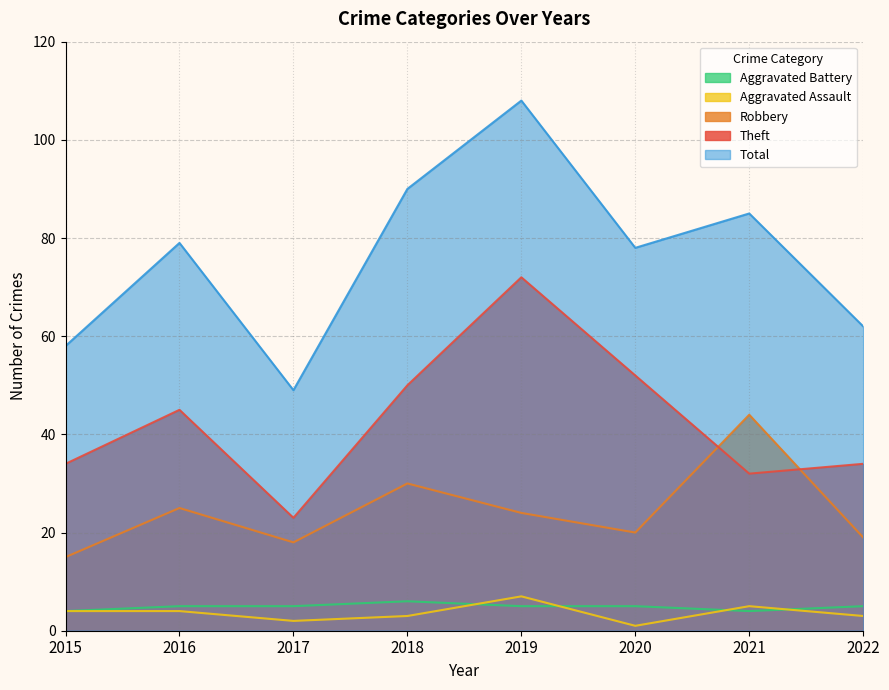

List the series in order of their peak value, lowest first.

Aggravated Battery, Aggravated Assault, Robbery, Theft, Total